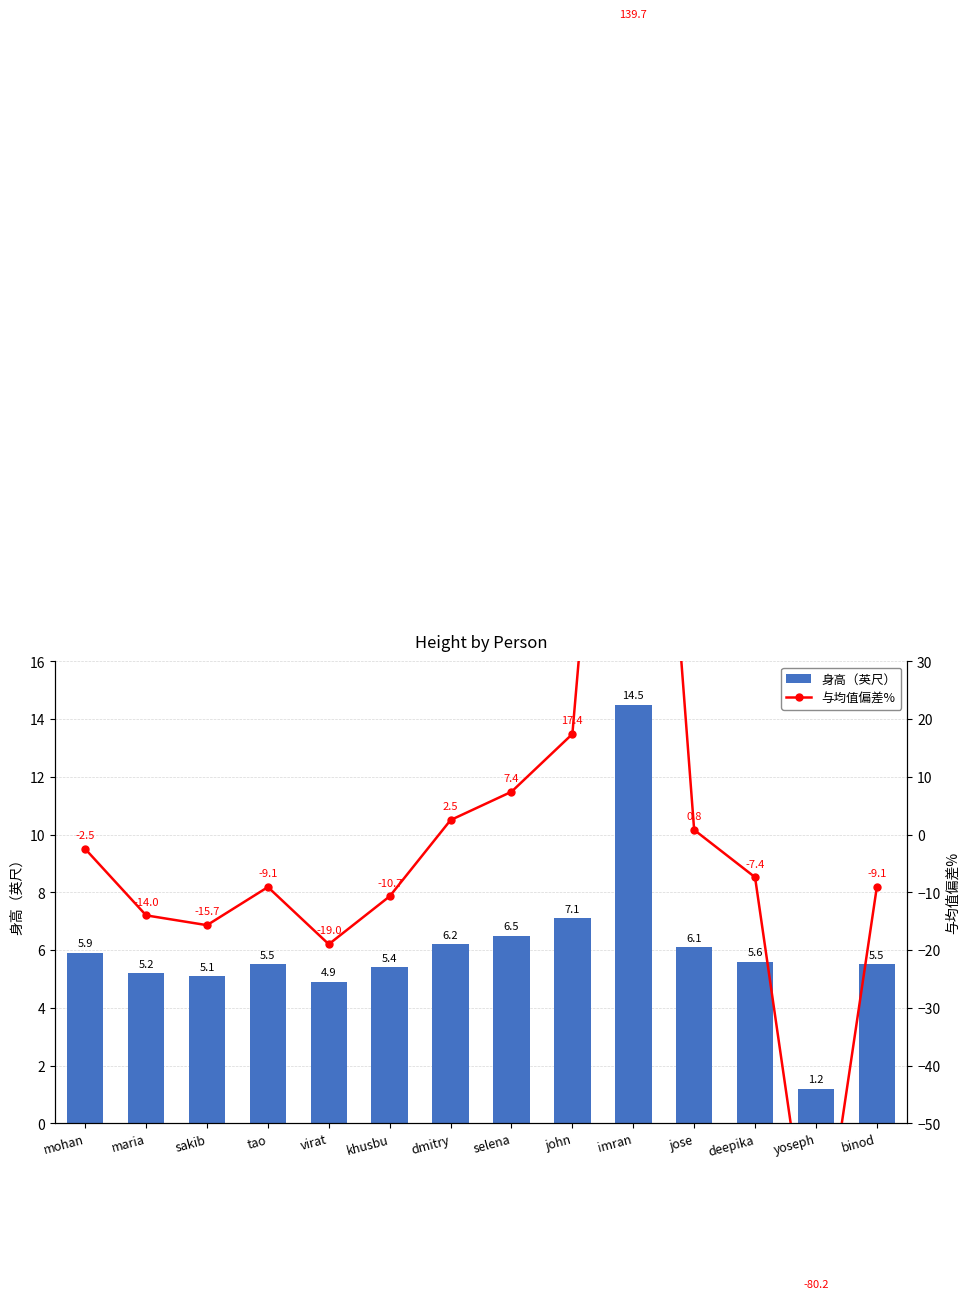

Reading left to right, list all the values displayed in this chart.

身高（英尺）: 5.9	5.2	5.1	5.5	4.9	5.4	6.2	6.5	7.1	14.5	6.1	5.6	1.2	5.5
与均值偏差%: -2.5	-14.0	-15.7	-9.1	-19.0	-10.7	2.5	7.4	17.4	139.7	0.8	-7.4	-80.2	-9.1